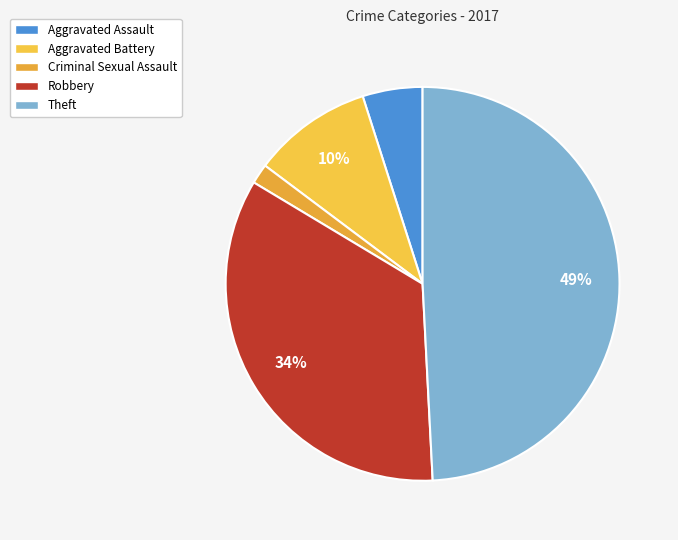

Is the sum of Aggravated Assault and Theft greater than half?

Yes